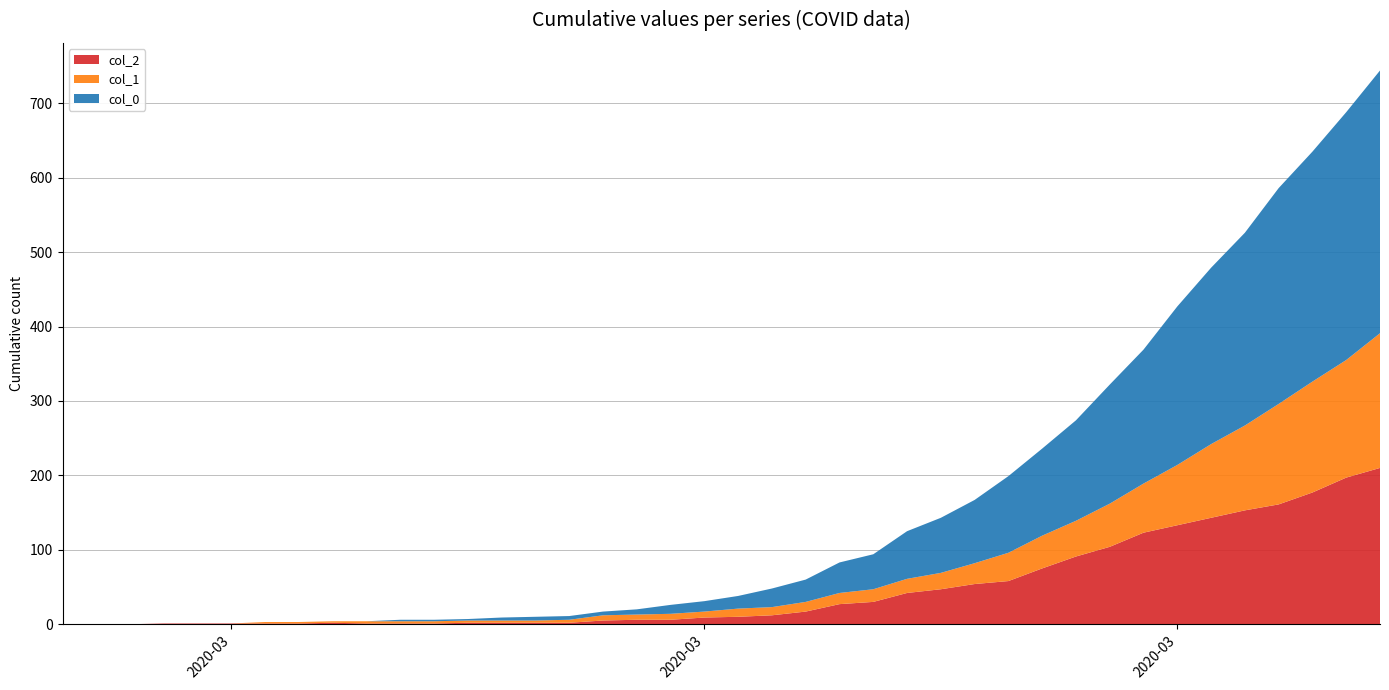

Reading right to left, extract all data points from this chart.

col_2: 210	197	177	161	153	143	133	123	104	91	75	58	54	47	42	30	27	17	12	10	9	6	6	5	2	2	2	2	1	1	1	2	1	1	1	1	1	0	0	0
col_1: 181	158	149	135	114	99	81	66	58	48	44	38	28	22	19	17	15	13	11	11	8	8	7	7	4	3	3	3	3	3	3	2	2	2	0	0	0	0	0	0
col_0: 353	333	309	290	259	237	213	180	160	135	117	103	85	74	64	47	41	30	25	17	14	12	7	5	5	5	4	2	2	2	0	0	0	0	0	0	0	0	0	0